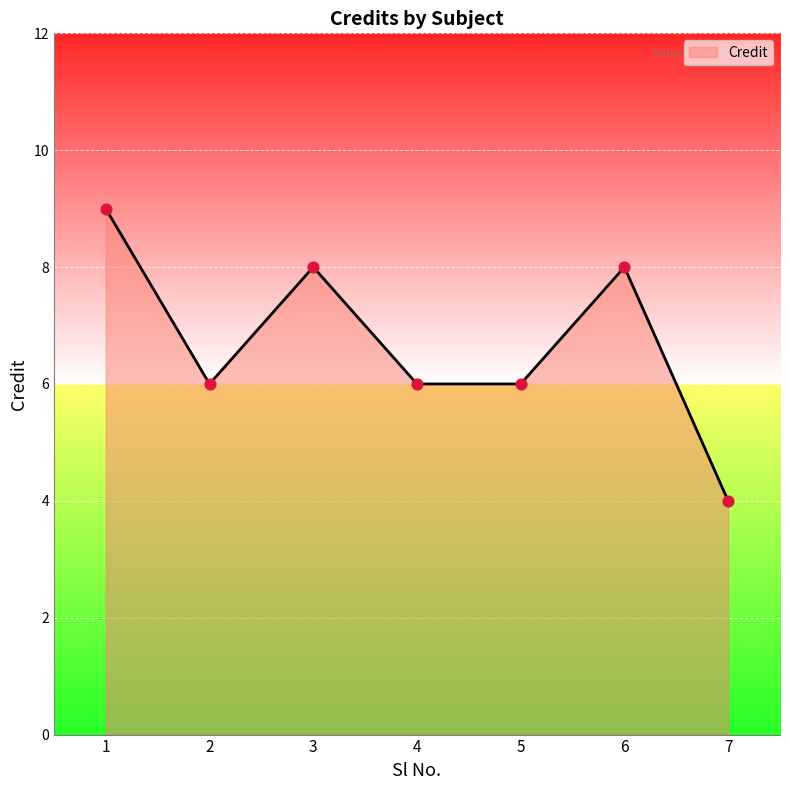

What is the change in value from 4 to 7?

-2